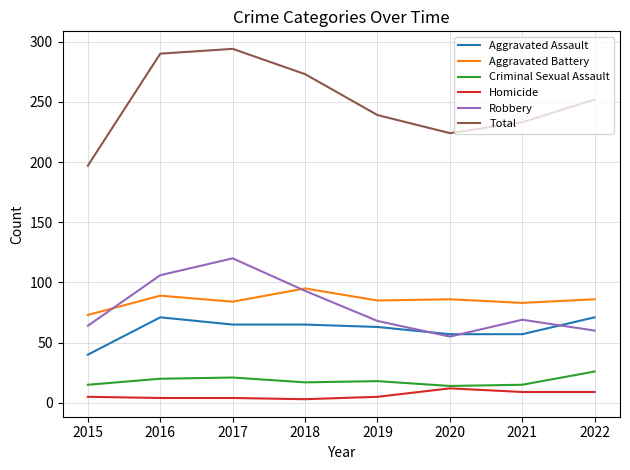

True or false: Aggravated Battery and Total intersect in this chart.

False